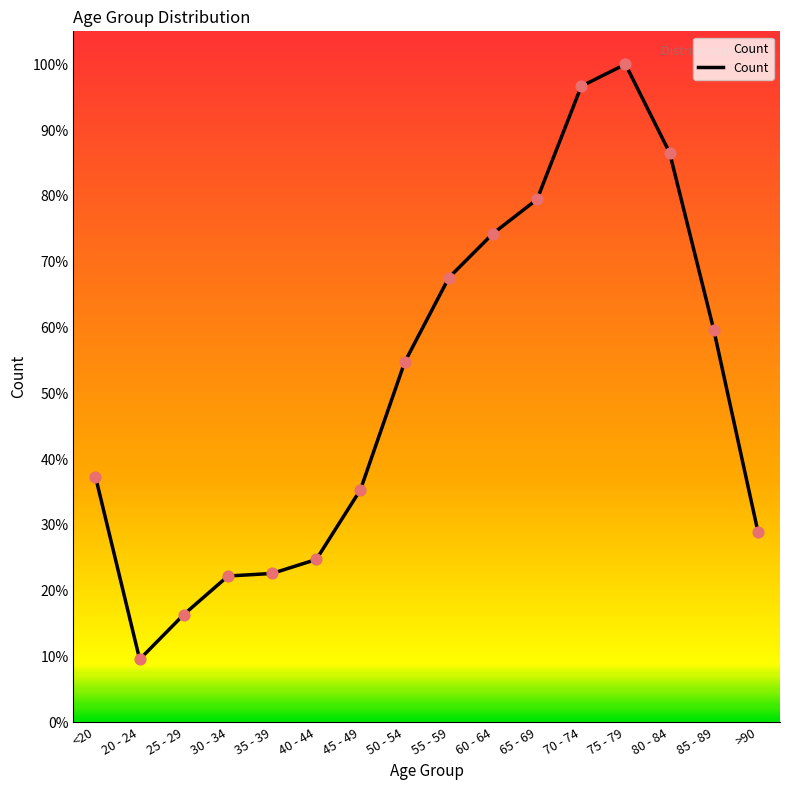

What is the change in value from 50 - 54 to 80 - 84?

+3961